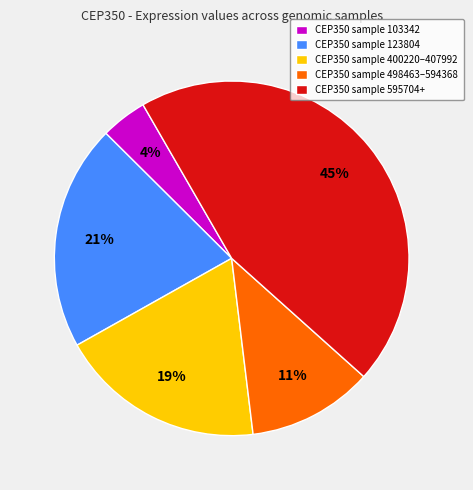

Is the sum of CEP350 sample 498463–594368 and CEP350 sample 103342 greater than half?

No